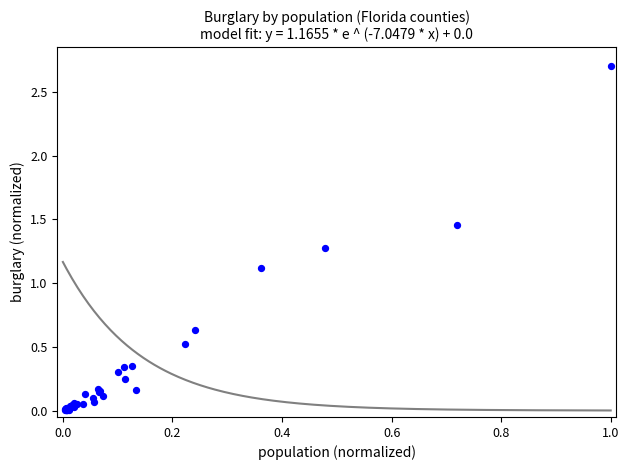

What Y value in the scatter plot is closest to 1?

1.1